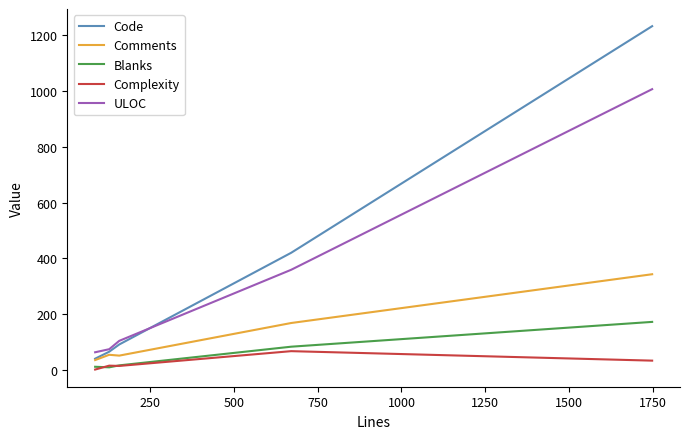

True or false: Complexity and Code intersect in this chart.

False